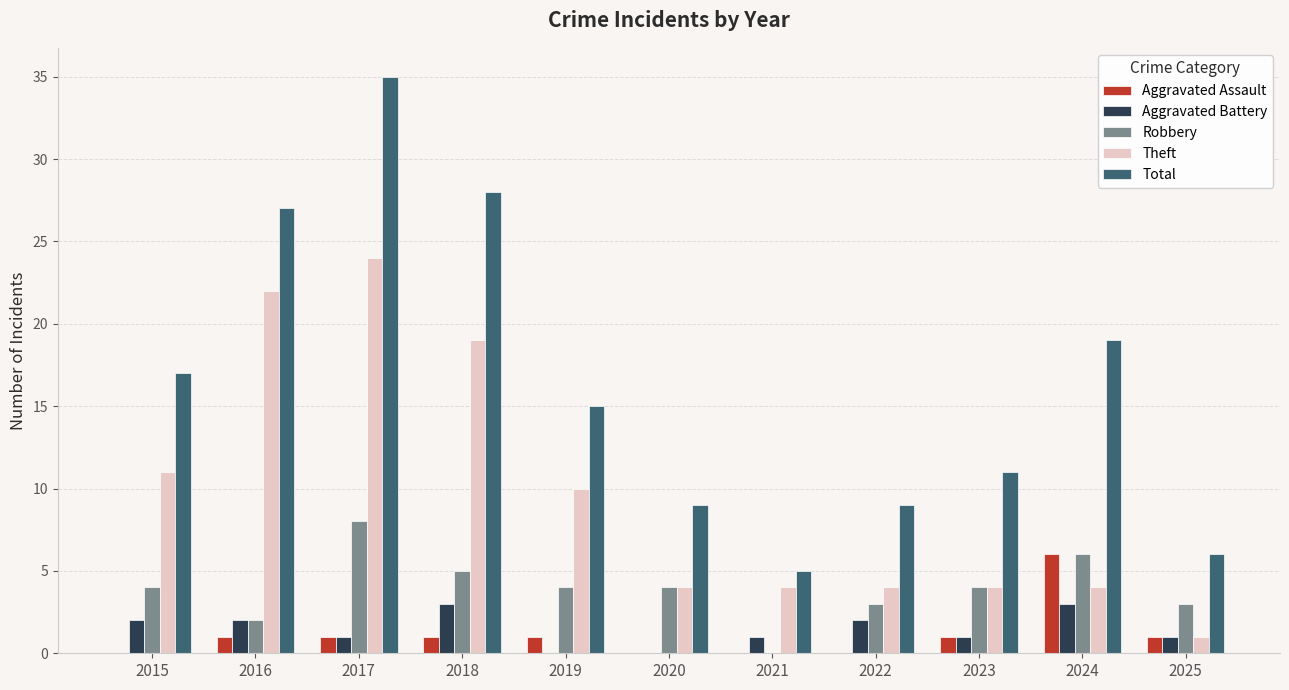

What is the sum of all Robbery values?

43